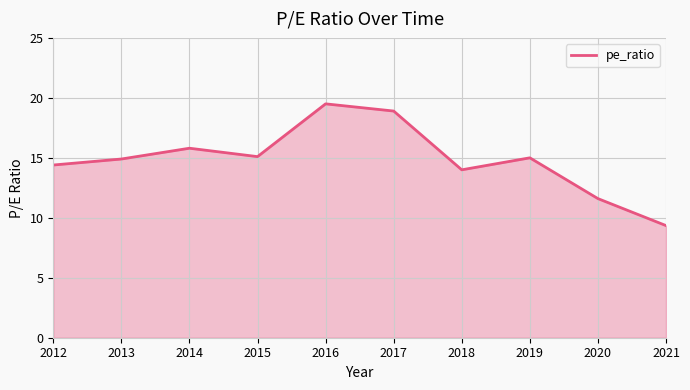

Approximately how many times larger is the value at 2018 compared to 2012?

1.0